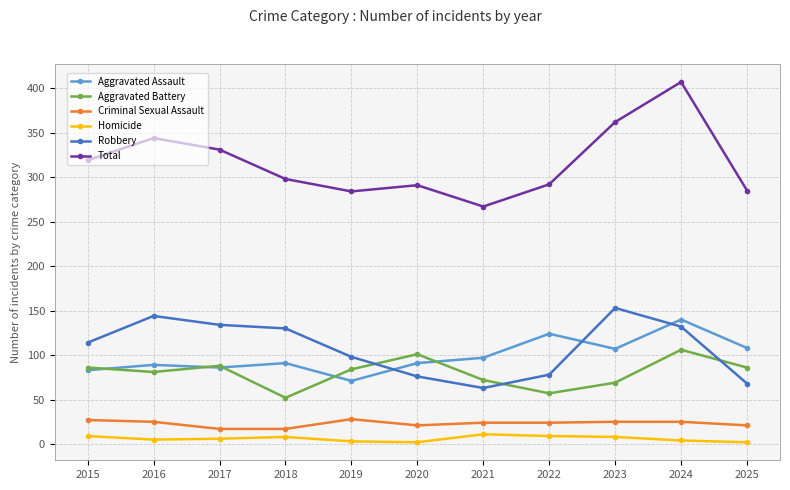

Which series has the largest total across all categories?

Total